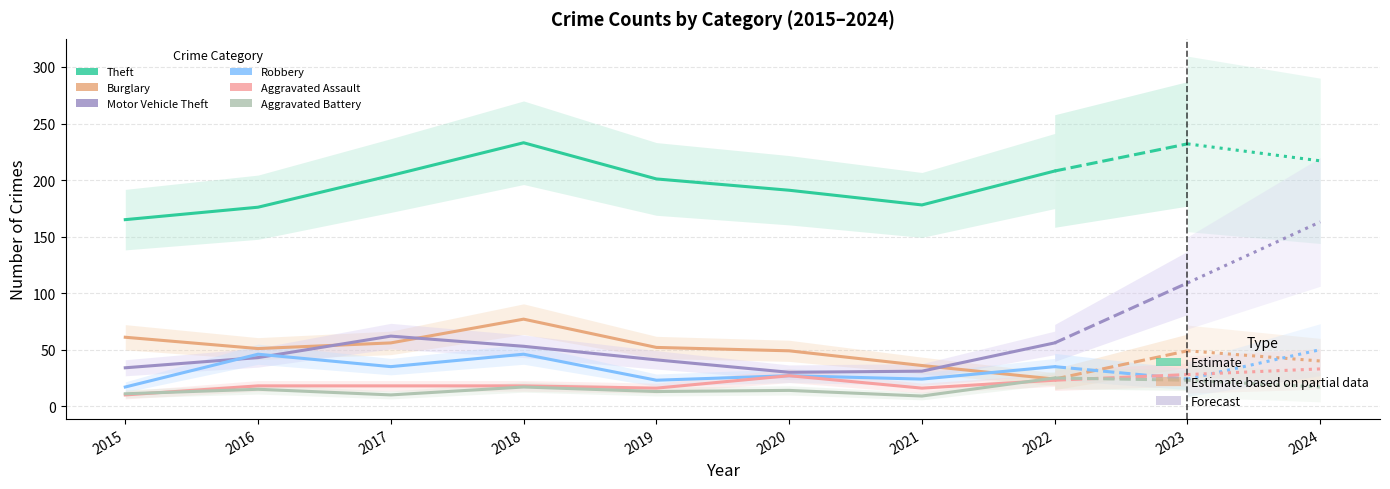

What is the difference between the Theft values at 2015 and 2016?

11